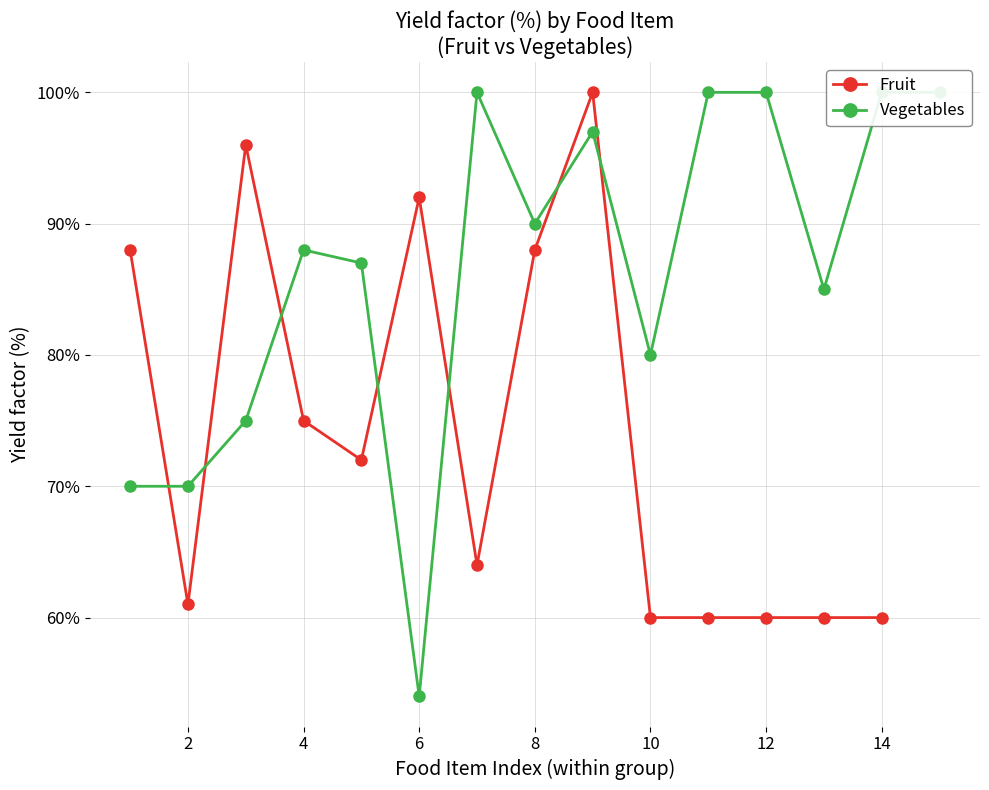

What is the difference between the maximum and minimum values?

40